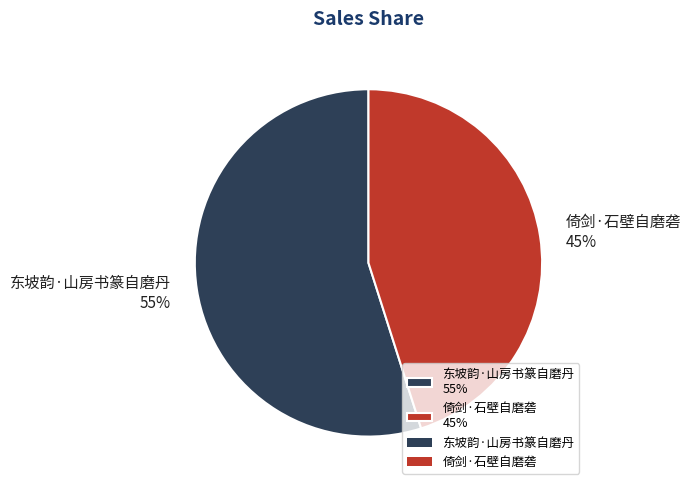

Which slice represents more than half of the pie?

东坡韵·山房书篆自磨丹